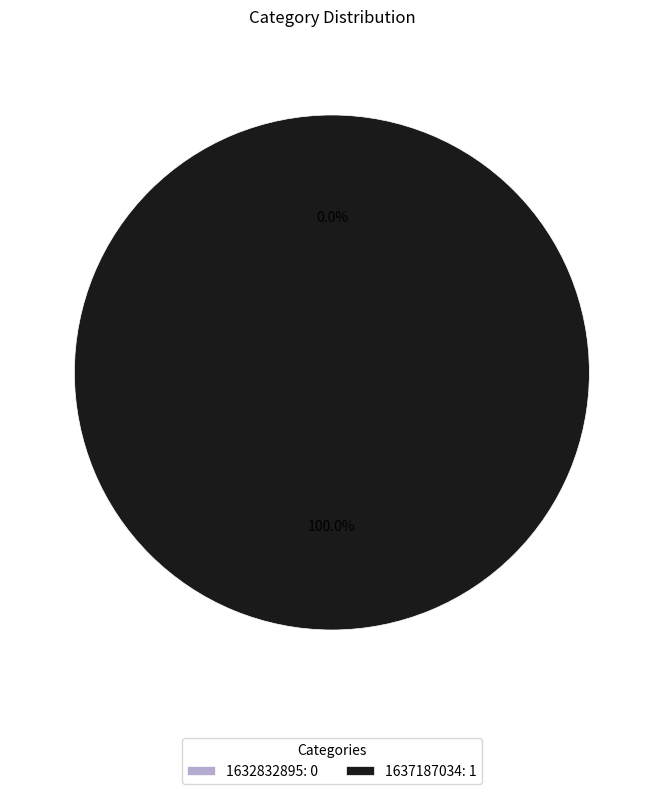

What is the change in value from 1632832895 to 1637187034?

+1